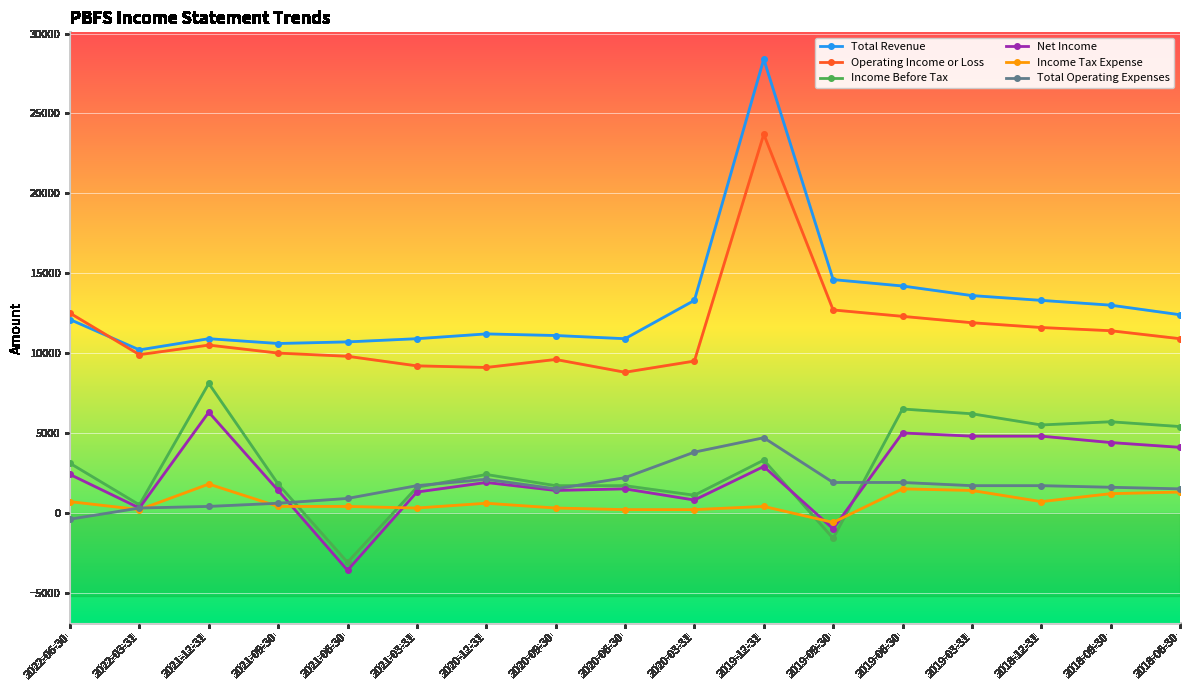

True or false: Net Income and Total Revenue intersect in this chart.

False